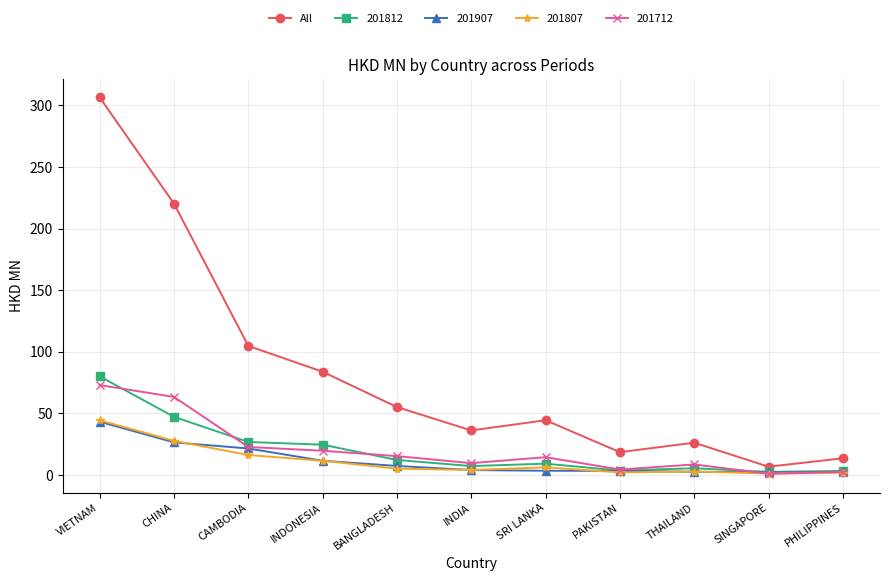

Is the value of 201907 at BANGLADESH greater than the value of All at BANGLADESH?

No